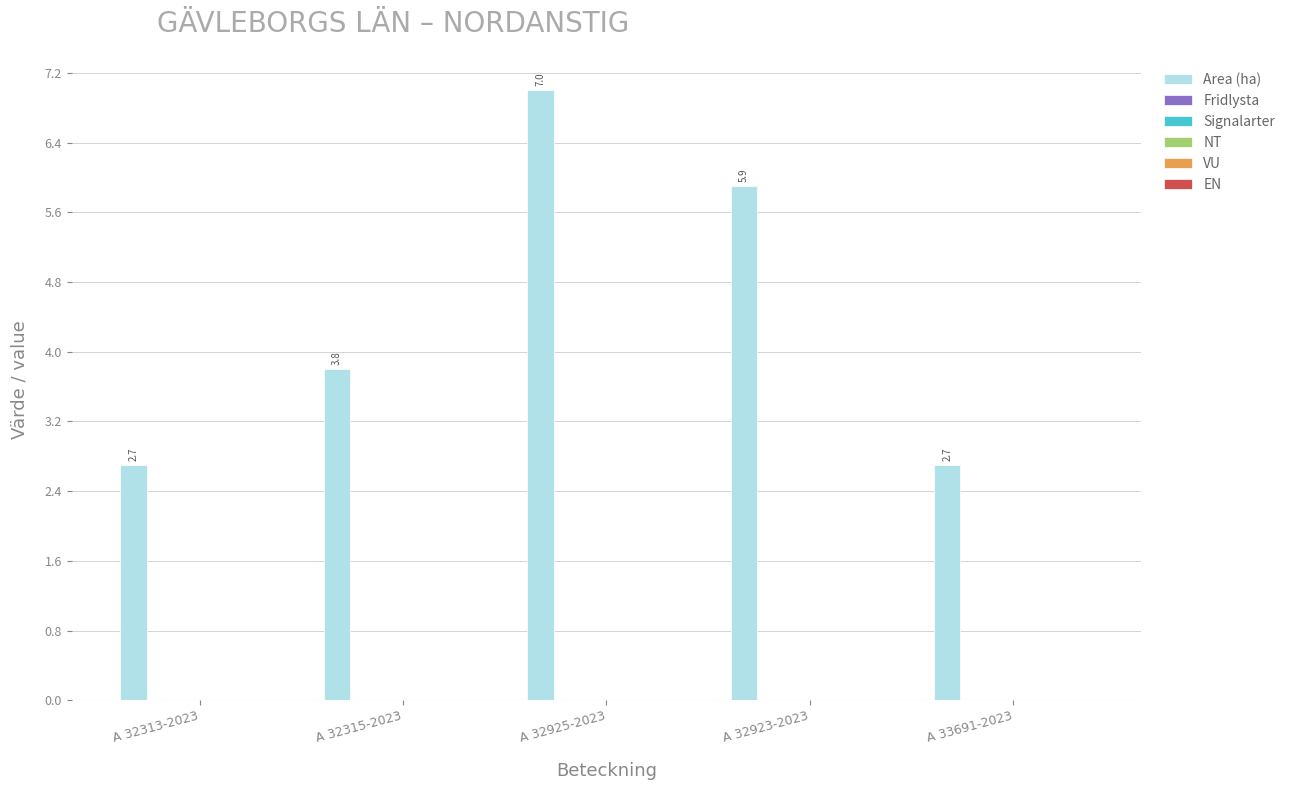

What is the value of the 5th bar from the left?

2.7